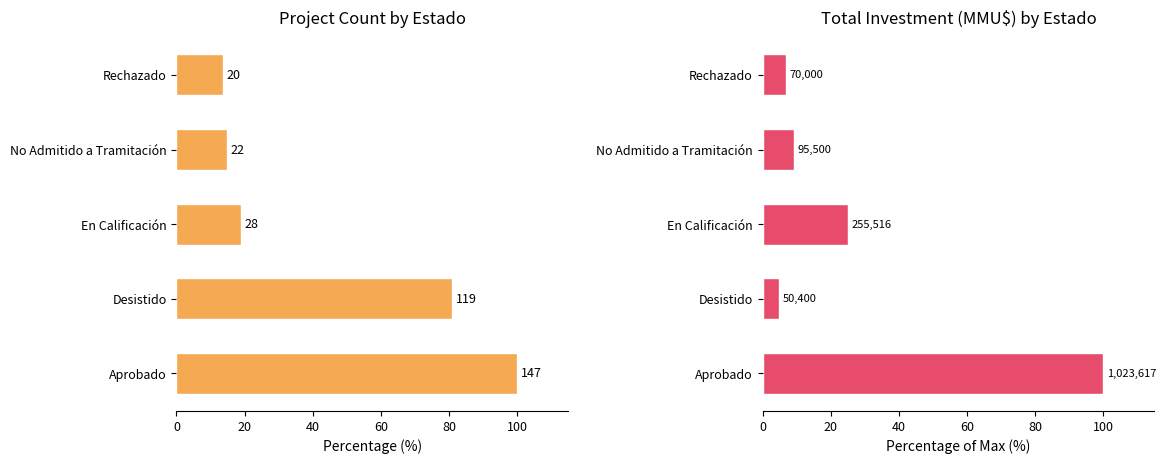

Are the bars horizontal?

Yes